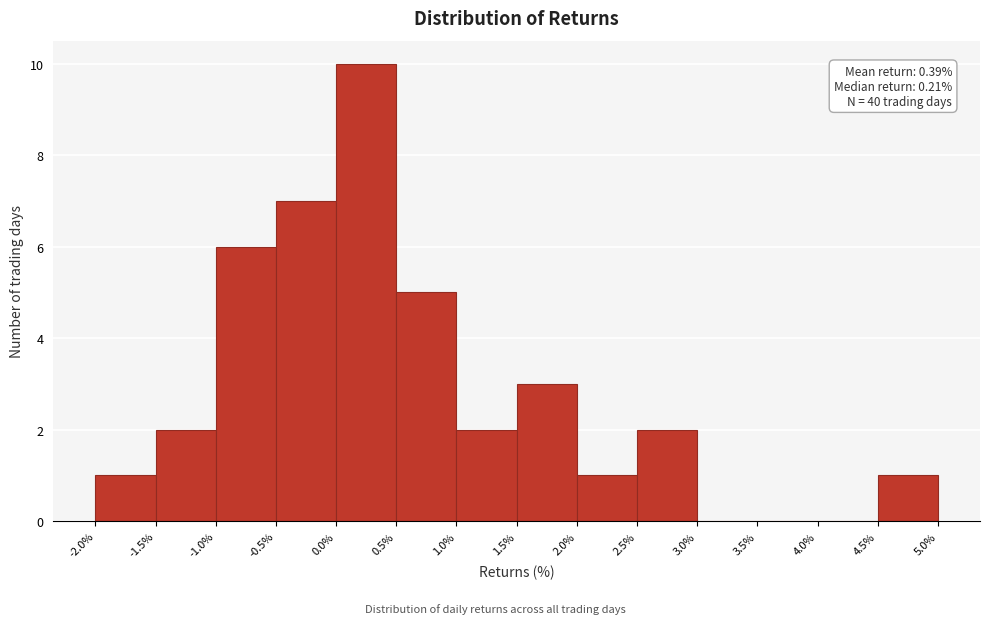

Which range on the x-axis has the tallest bar?

0.0% to 0.5%